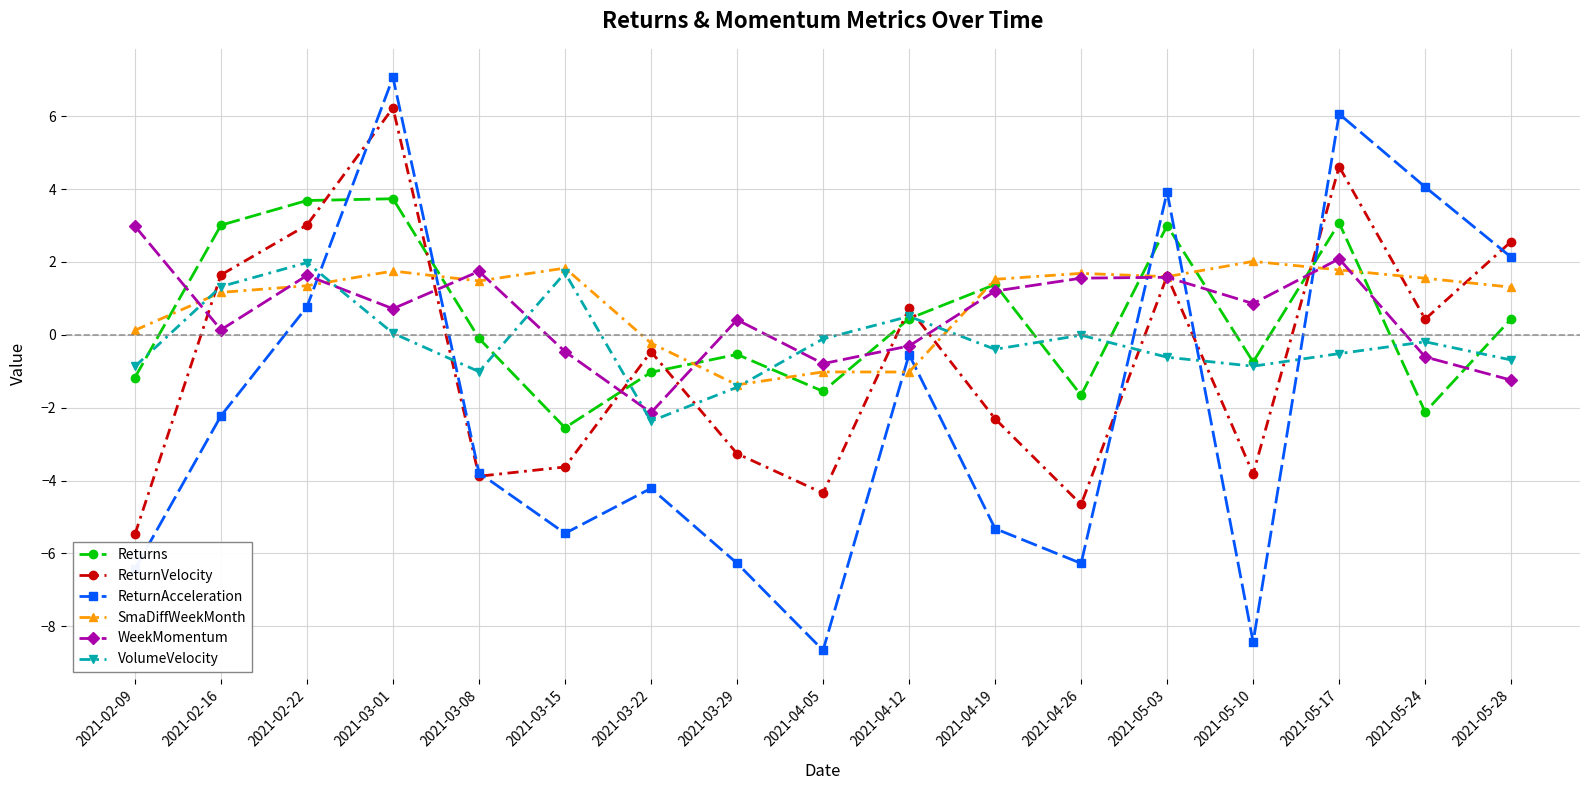

What position from the right is 2021-05-17?

3